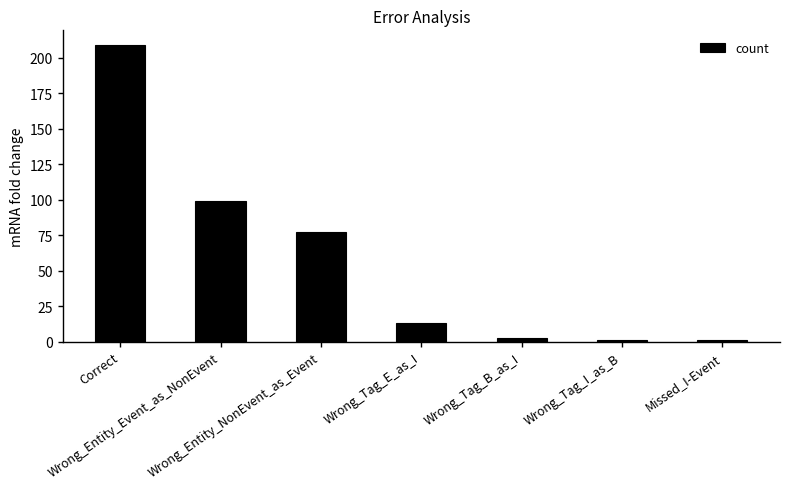

How many bars are there in total?

7